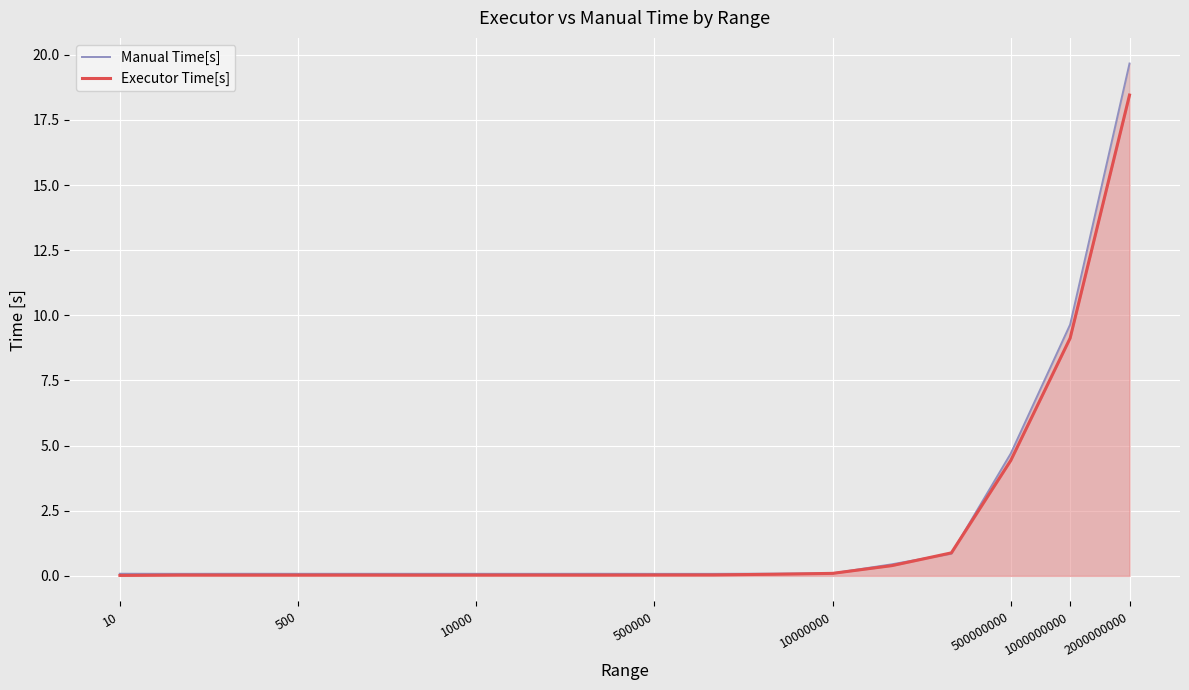

Which has a higher value, 1000000000 or 15?

15